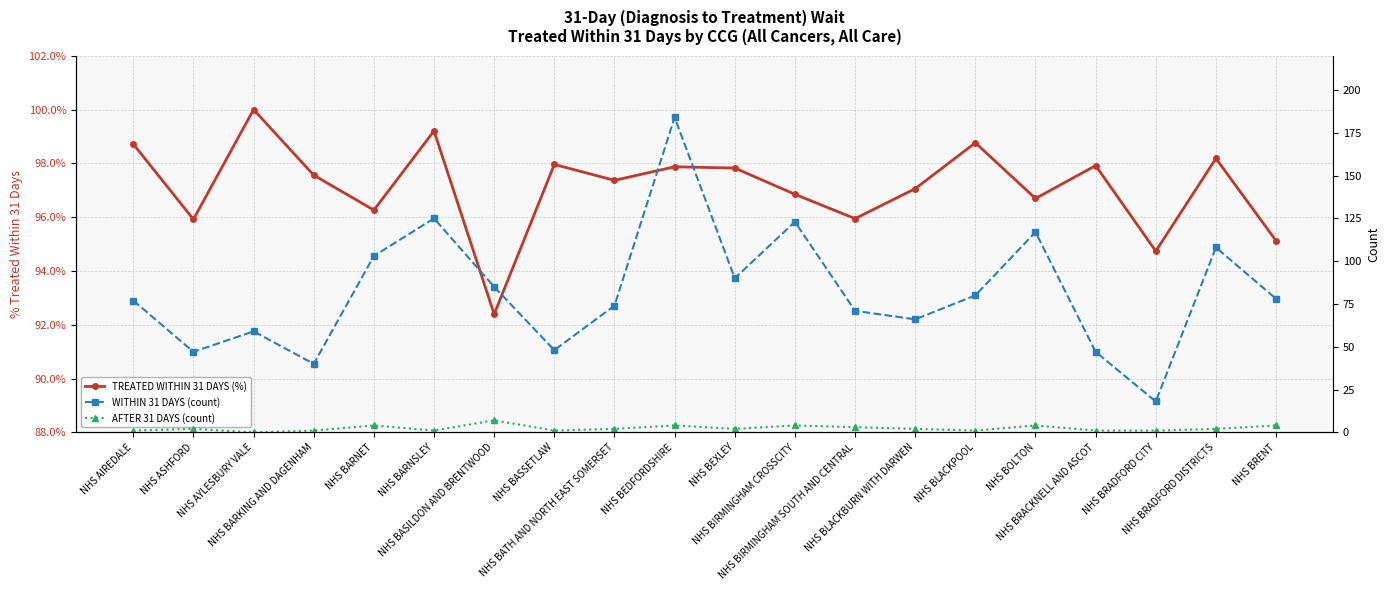

List the series in order of their peak value, lowest first.

TREATED WITHIN 31 DAYS (%), AFTER 31 DAYS (count), WITHIN 31 DAYS (count)